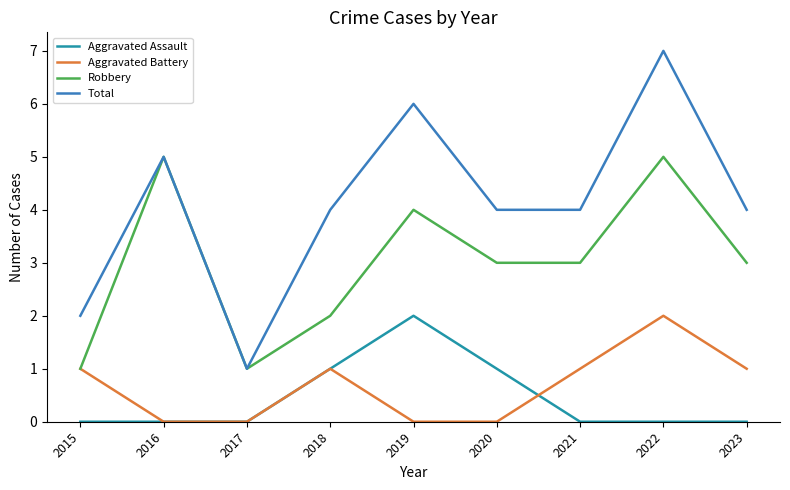

At which category does the chart reach its peak across all series?

2022